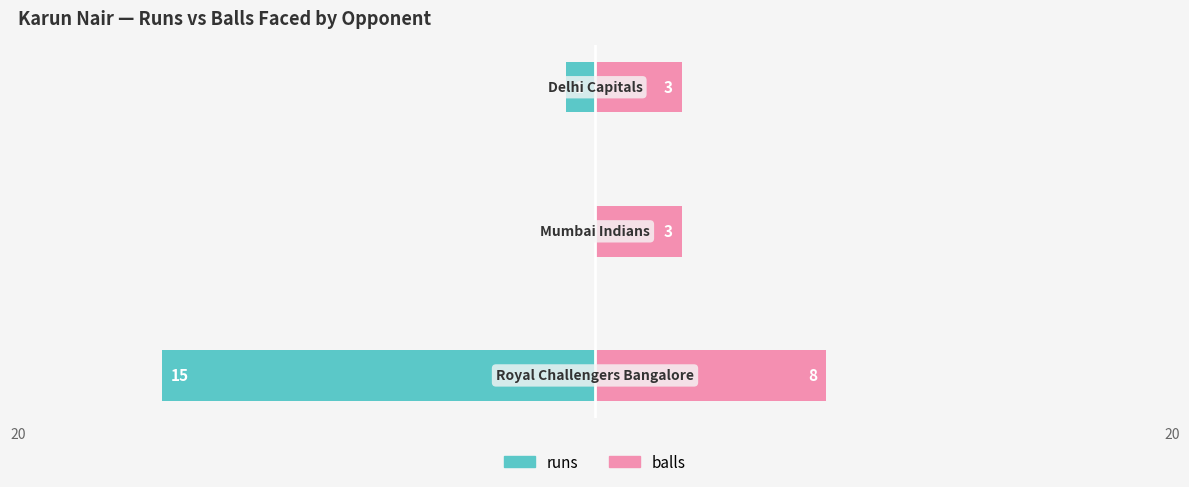

Between 20 and 2, which is larger?

20